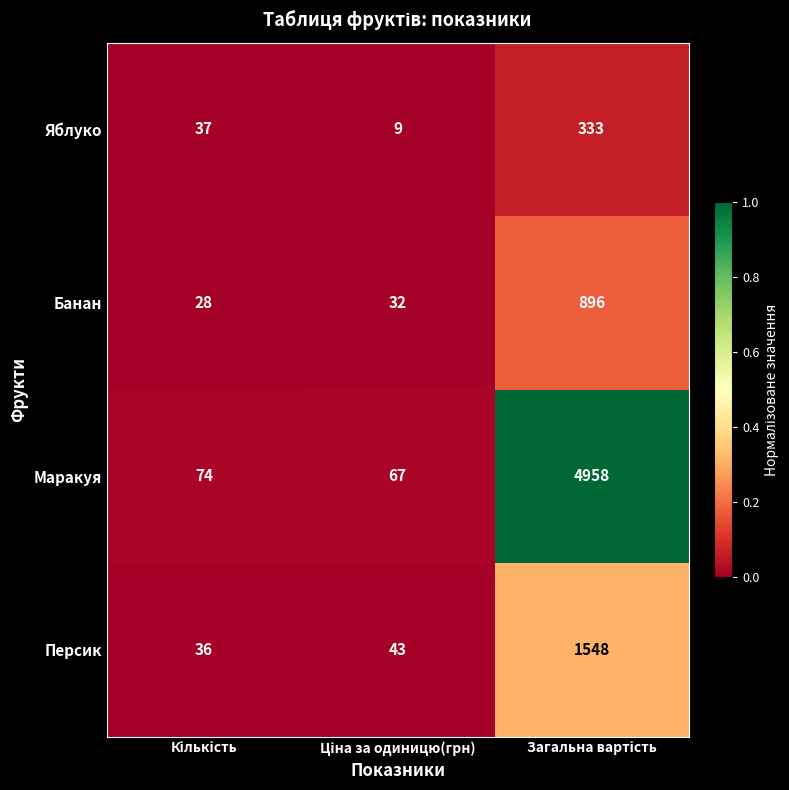

Reading right to left, extract all data points from this chart.

Яблуко: 333	9	37
Банан: 896	32	28
Маракуя: 4958	67	74
Персик: 1548	43	36